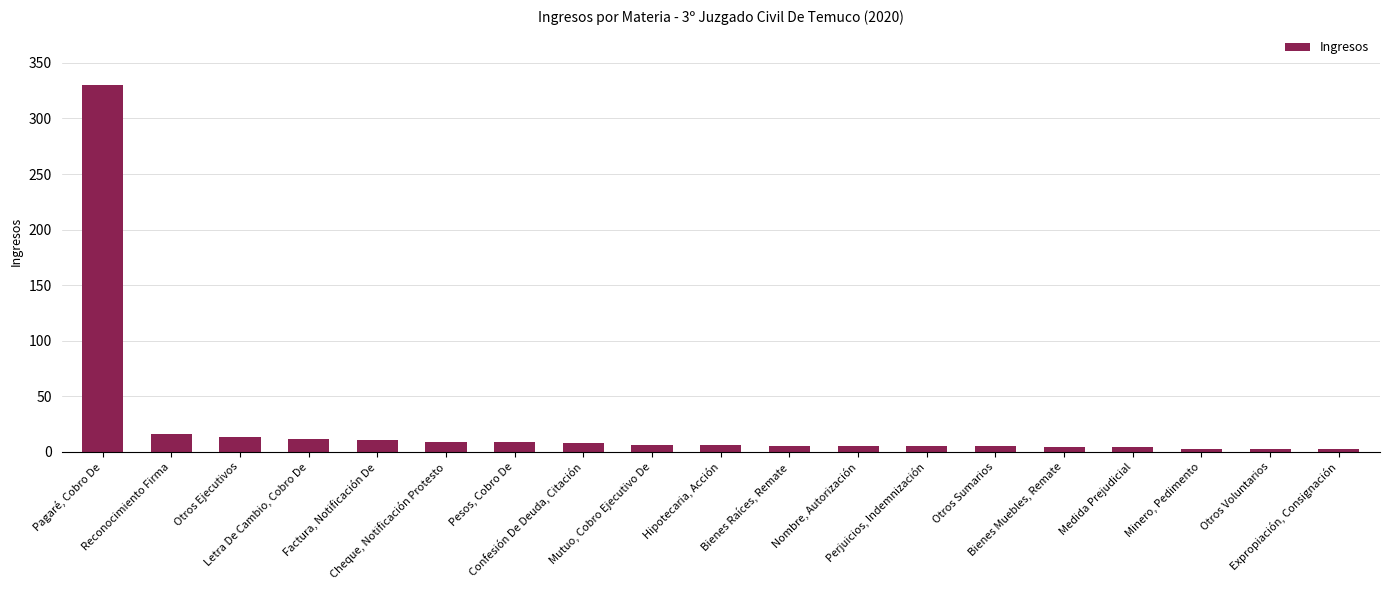

What is the maximum value shown in the chart?

330